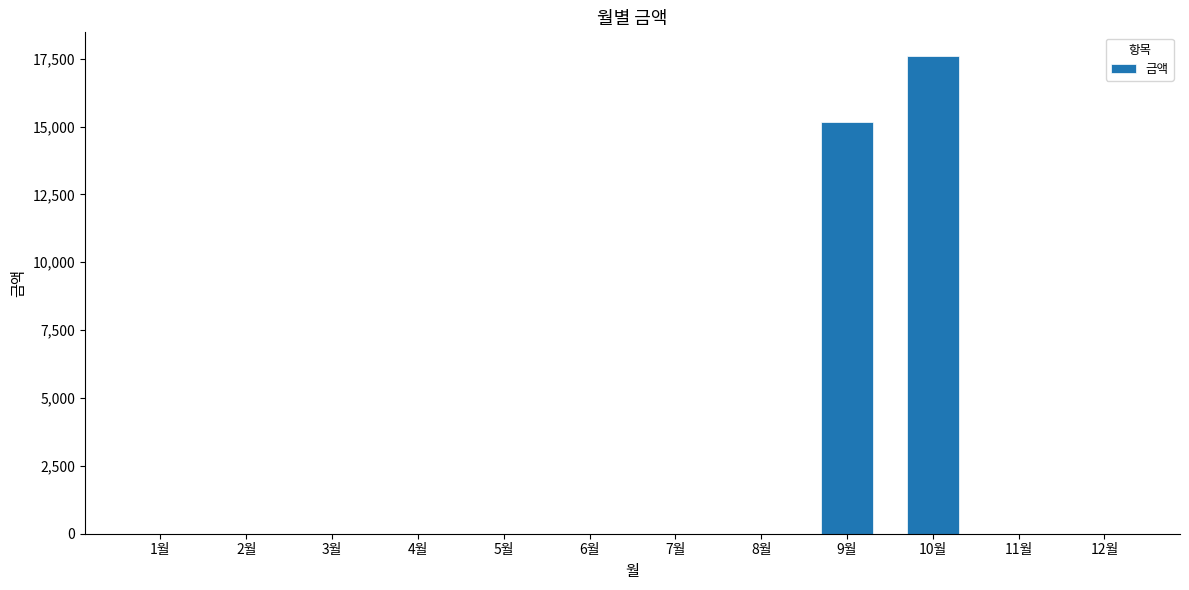

At which category does the chart reach its peak across all series?

10월